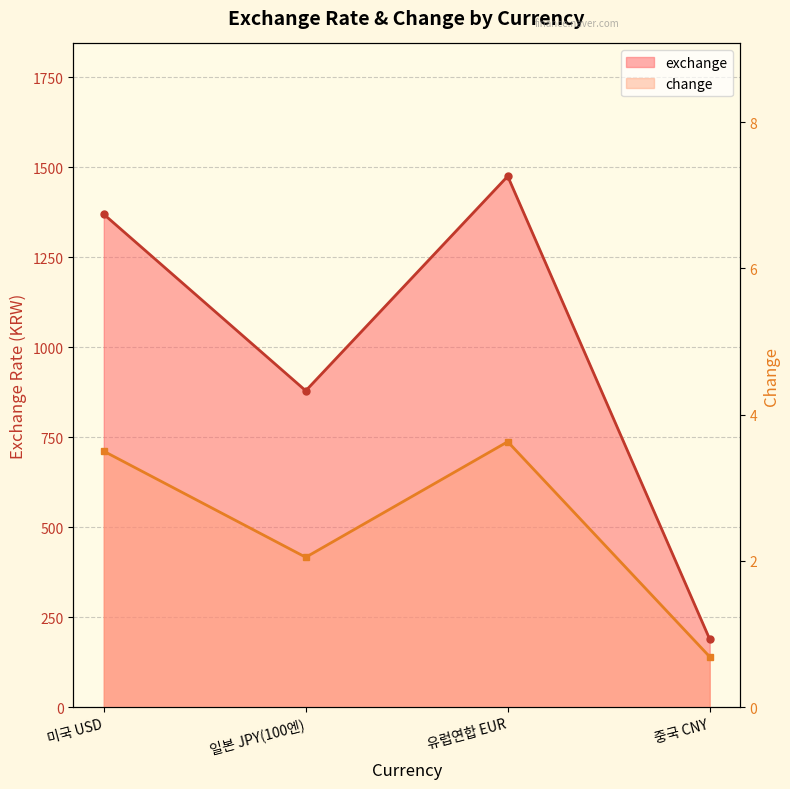

True or false: exchange and change intersect in this chart.

False